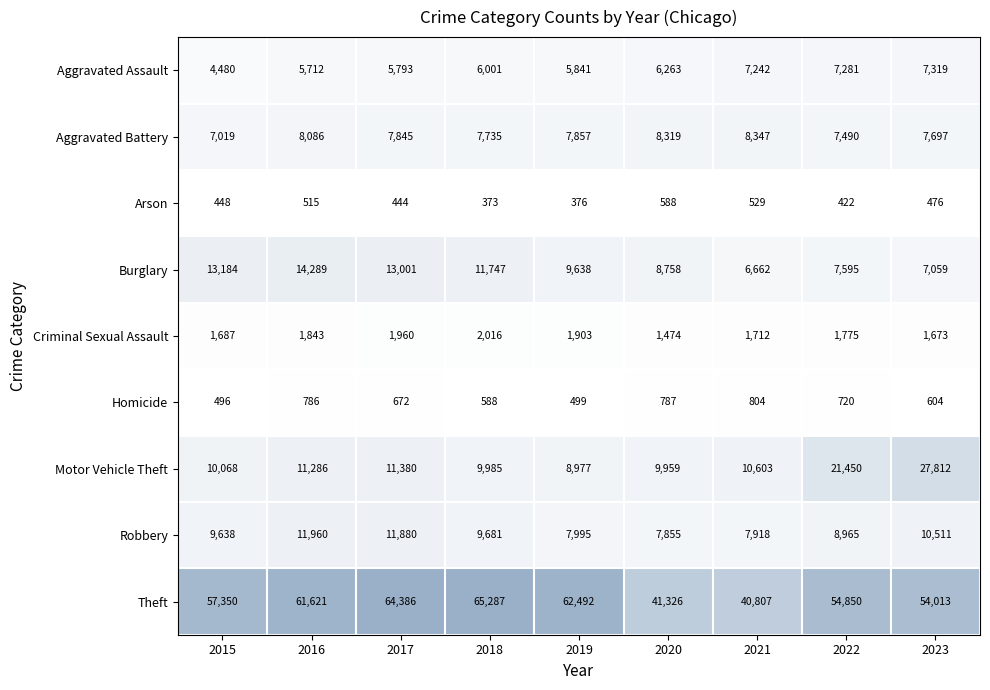

Which series has the widest spread of values?

Theft